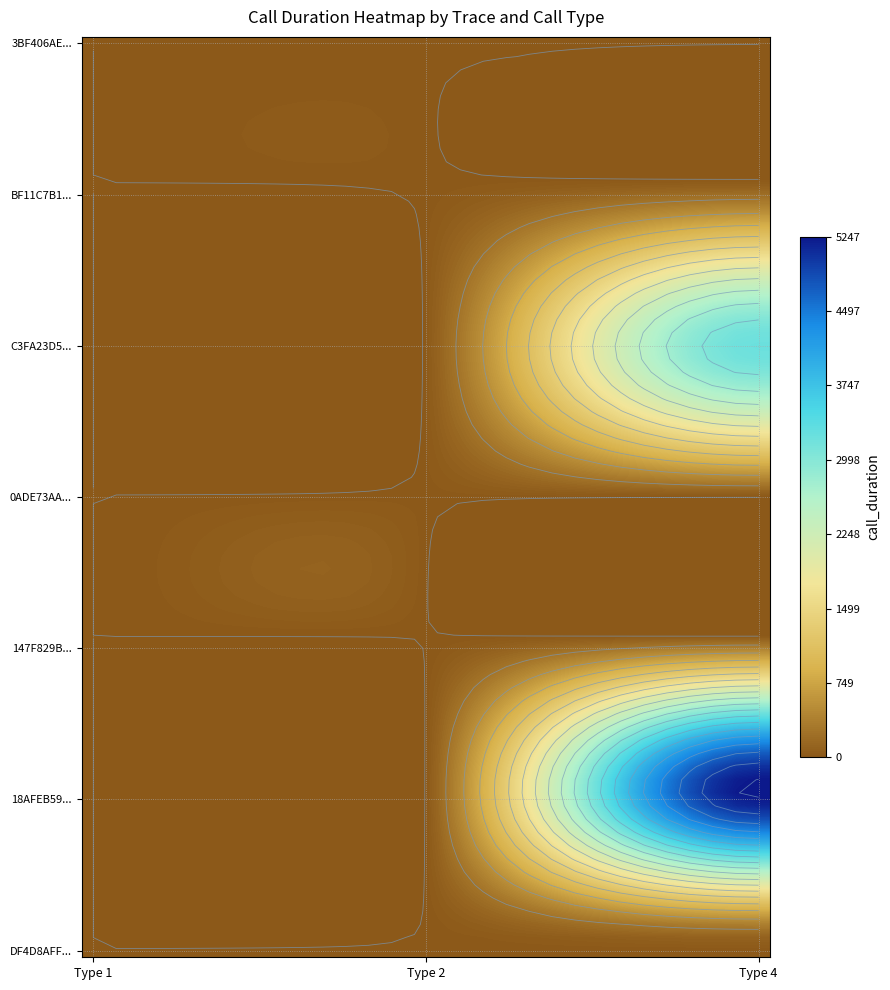

Count the number of data series in this chart.

7